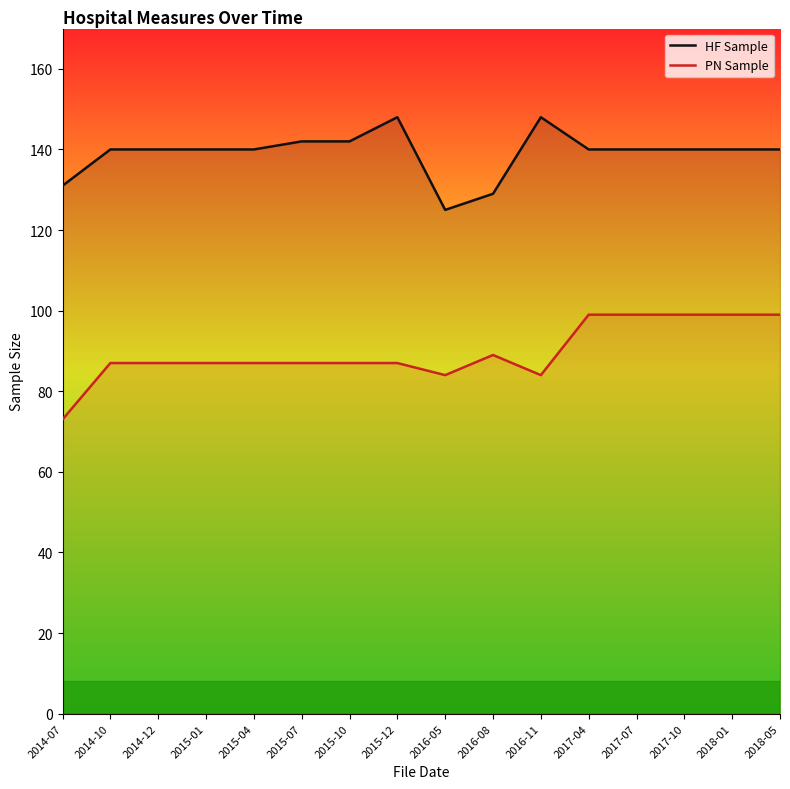

Which series has the largest range (max minus min)?

PN Sample